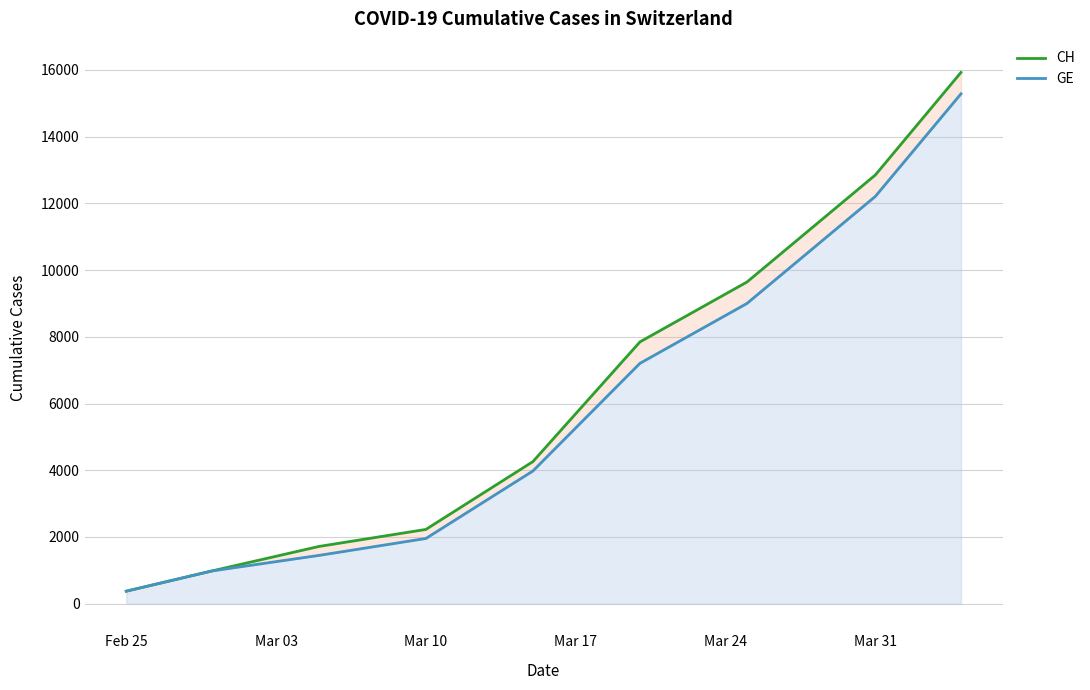

True or false: CH has more than 0 points higher than both neighbors.

False